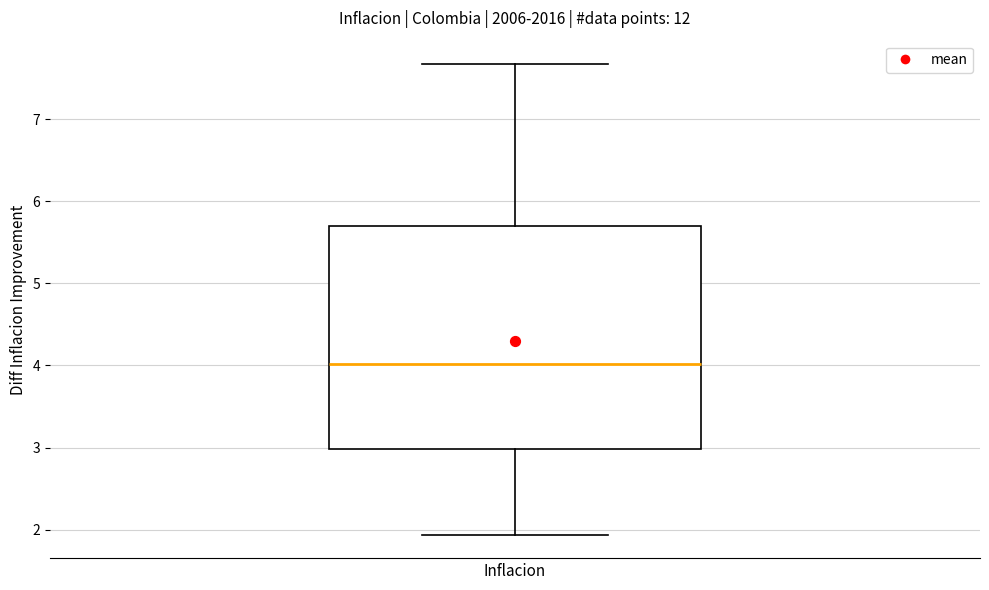

Read this box plot against the y-axis: the position of the median line, the range covered by the box, and the ends of both whiskers. The values are not printed on the chart, so give them approximately, as read against the axis.

median 4.0, box 3.0 to 5.7, whiskers 1.9 to 7.7